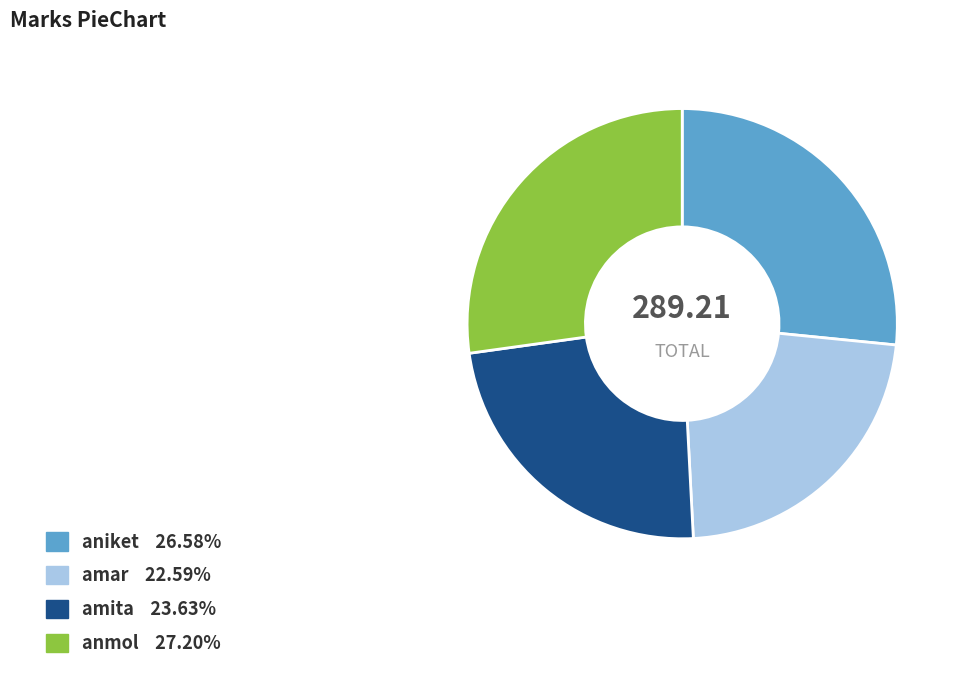

How many slices are in this pie chart?

4